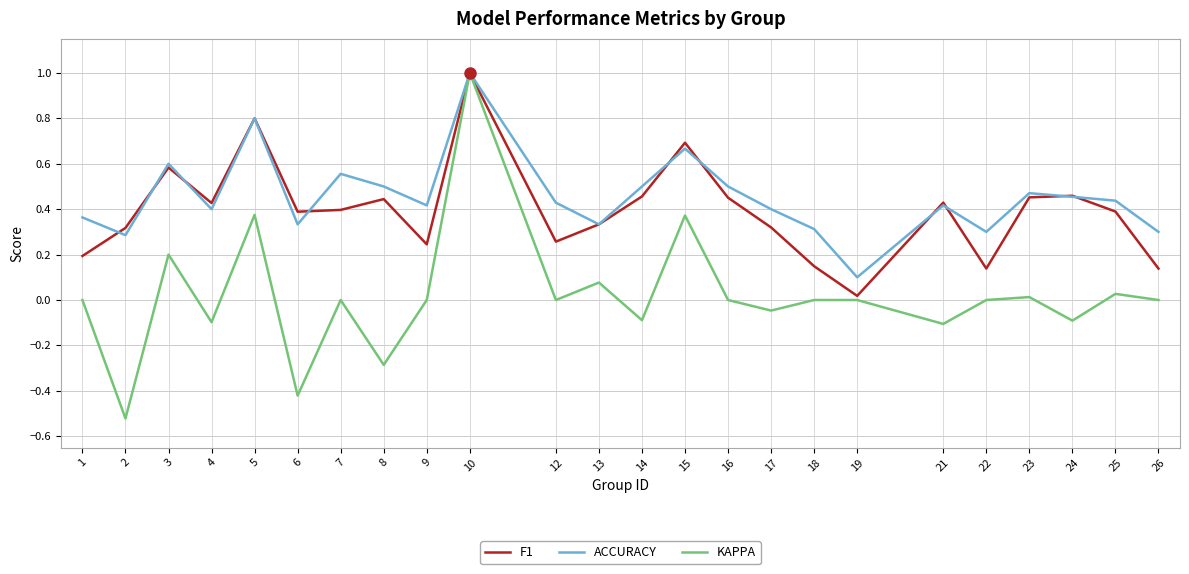

Is it true that F1 equals 0.7 at 6?

False